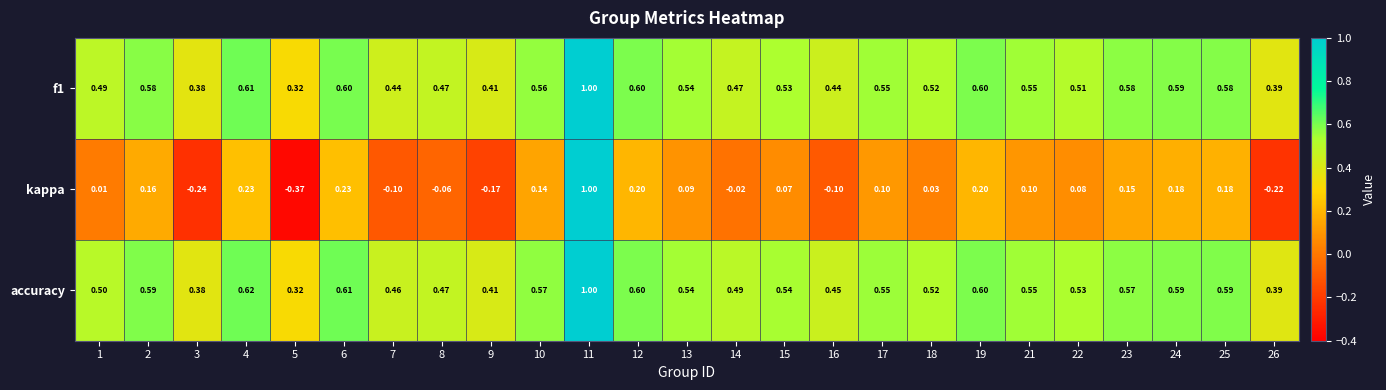

At which category does the chart reach its minimum across all series?

5